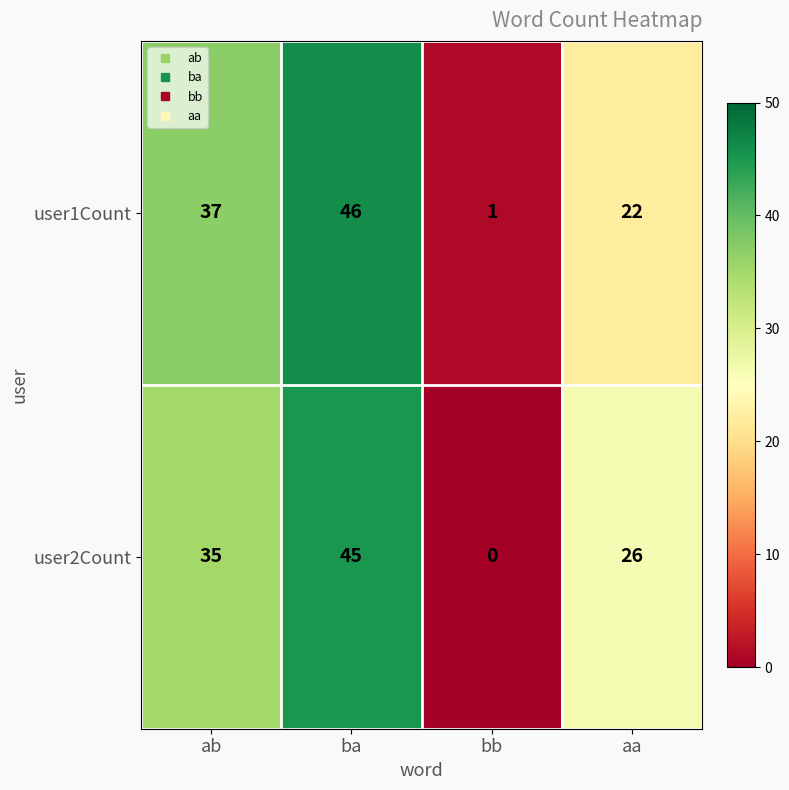

What is the total value across all series at bb?

1